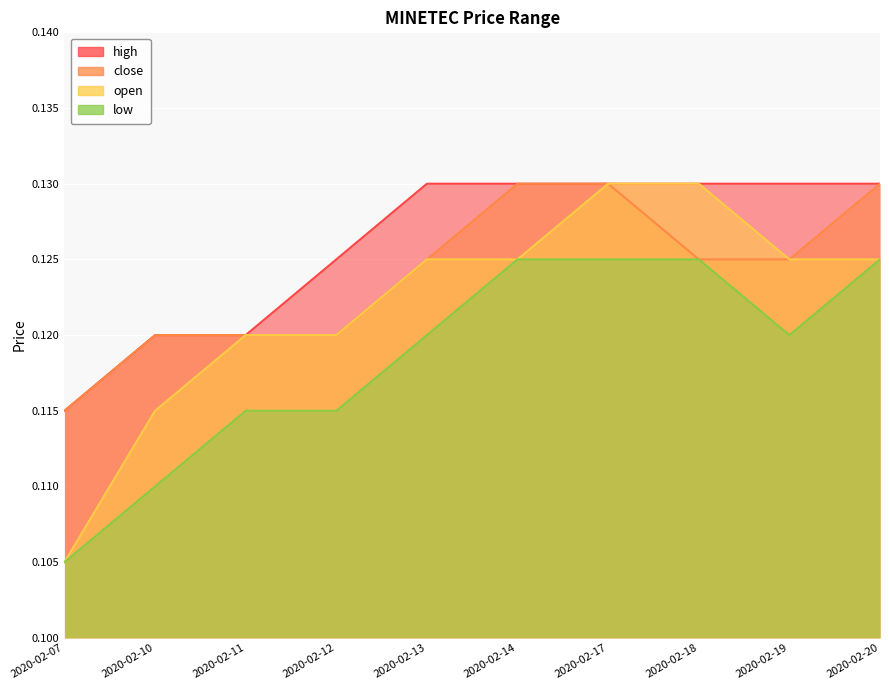

Reading left to right, list all the values displayed in this chart.

high: 2020-02-07=0.1	2020-02-10=0.1	2020-02-11=0.1	2020-02-12=0.1	2020-02-13=0.1	2020-02-14=0.1	2020-02-17=0.1	2020-02-18=0.1	2020-02-19=0.1	2020-02-20=0.1
close: 2020-02-07=0.1	2020-02-10=0.1	2020-02-11=0.1	2020-02-12=0.1	2020-02-13=0.1	2020-02-14=0.1	2020-02-17=0.1	2020-02-18=0.1	2020-02-19=0.1	2020-02-20=0.1
open: 2020-02-07=0.1	2020-02-10=0.1	2020-02-11=0.1	2020-02-12=0.1	2020-02-13=0.1	2020-02-14=0.1	2020-02-17=0.1	2020-02-18=0.1	2020-02-19=0.1	2020-02-20=0.1
low: 2020-02-07=0.1	2020-02-10=0.1	2020-02-11=0.1	2020-02-12=0.1	2020-02-13=0.1	2020-02-14=0.1	2020-02-17=0.1	2020-02-18=0.1	2020-02-19=0.1	2020-02-20=0.1